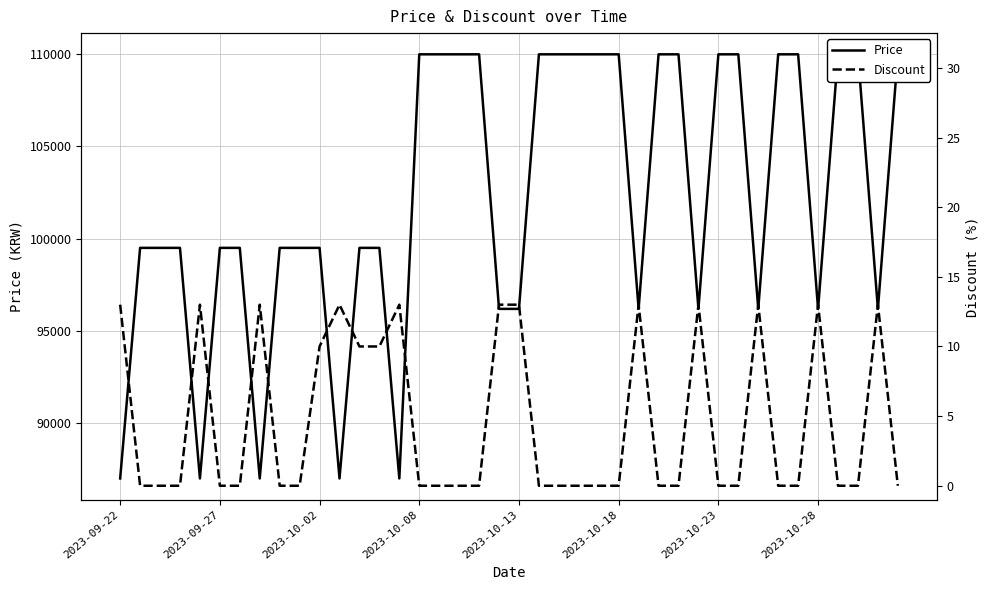

At how many categories does at least one series exceed 57004?

40